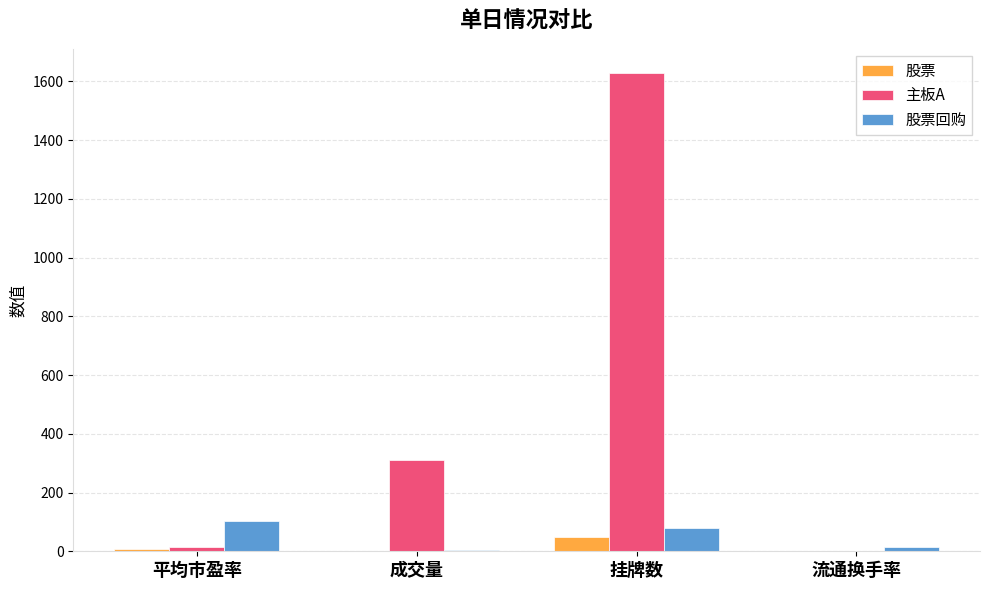

Is the value of 股票回购 at 挂牌数 greater than the value of 主板A at 成交量?

No